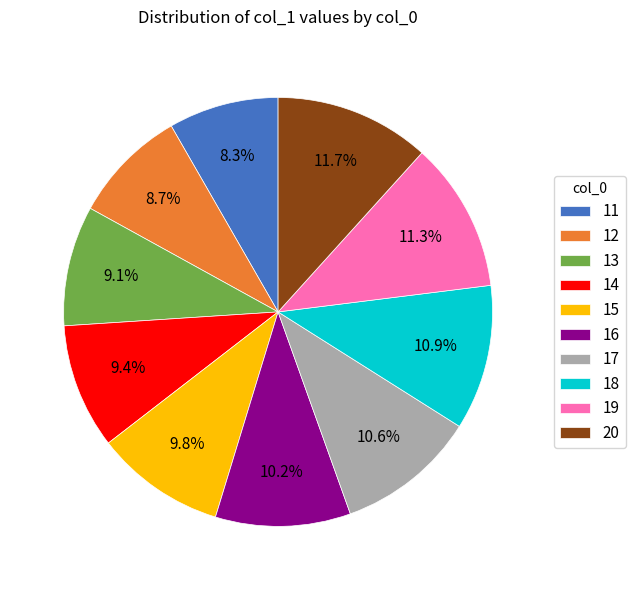

Count the number of slices in the pie.

10